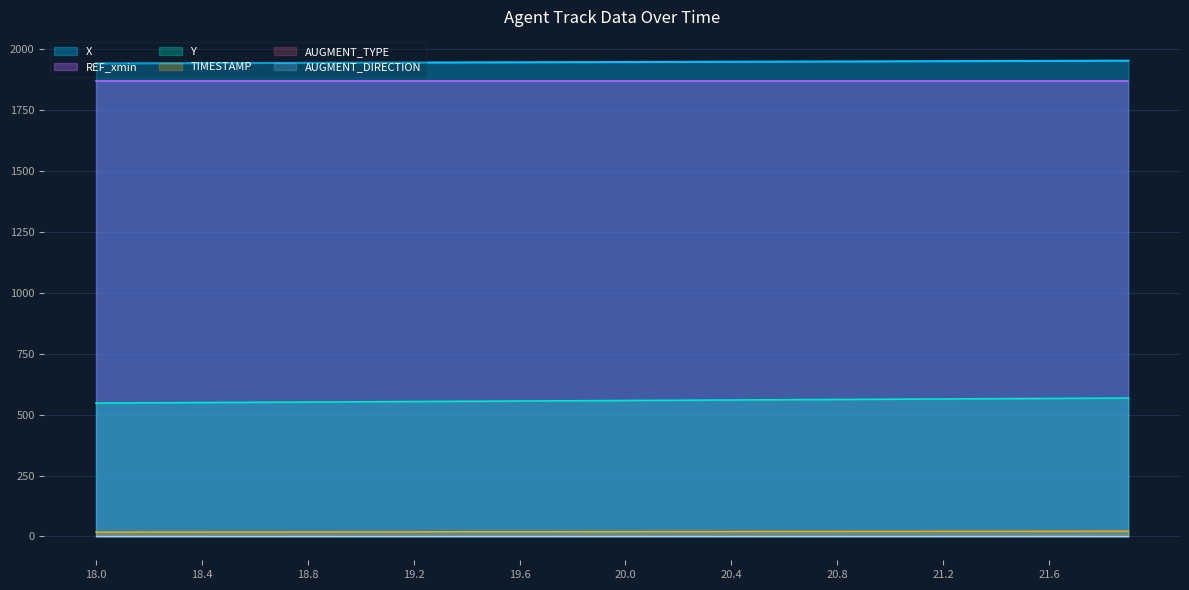

Does the chart have visible grid lines?

Yes